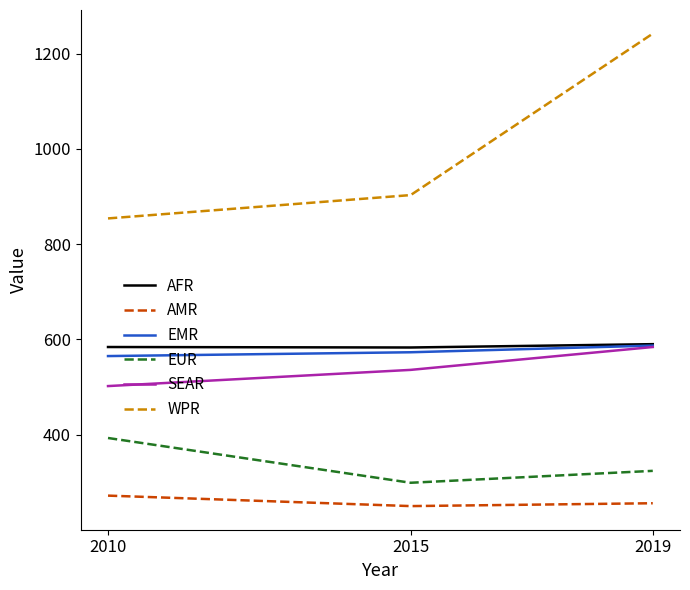

What is the minimum value shown in the chart?

250